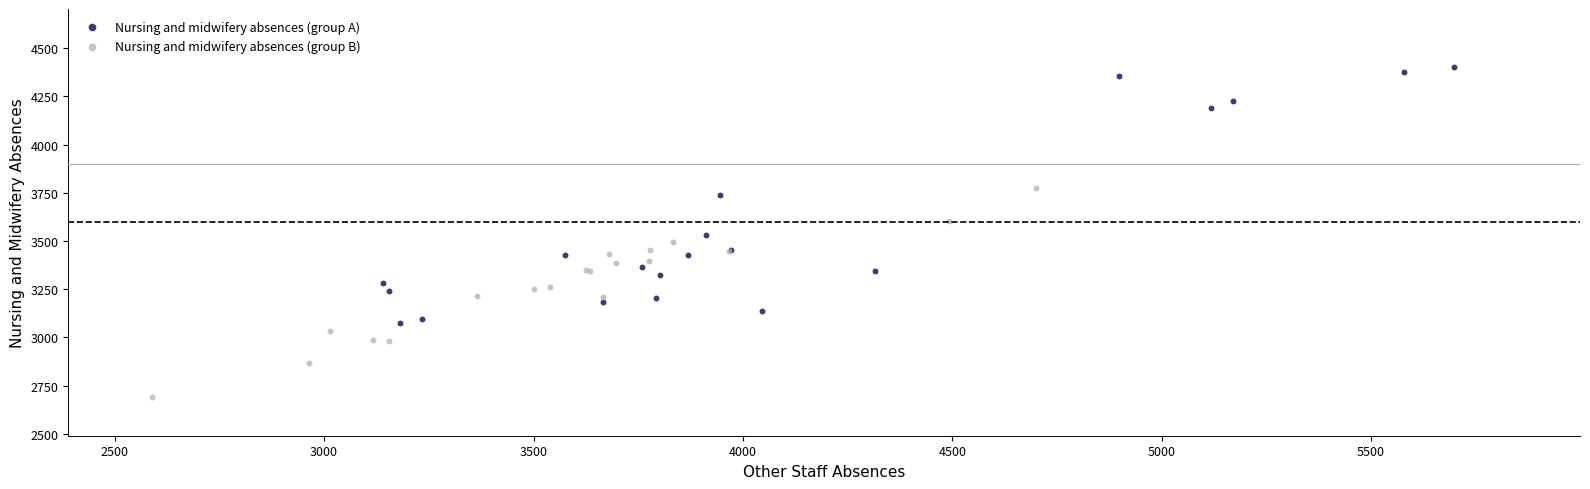

Which series reaches the minimum Y coordinate?

Nursing and midwifery absences (group B)